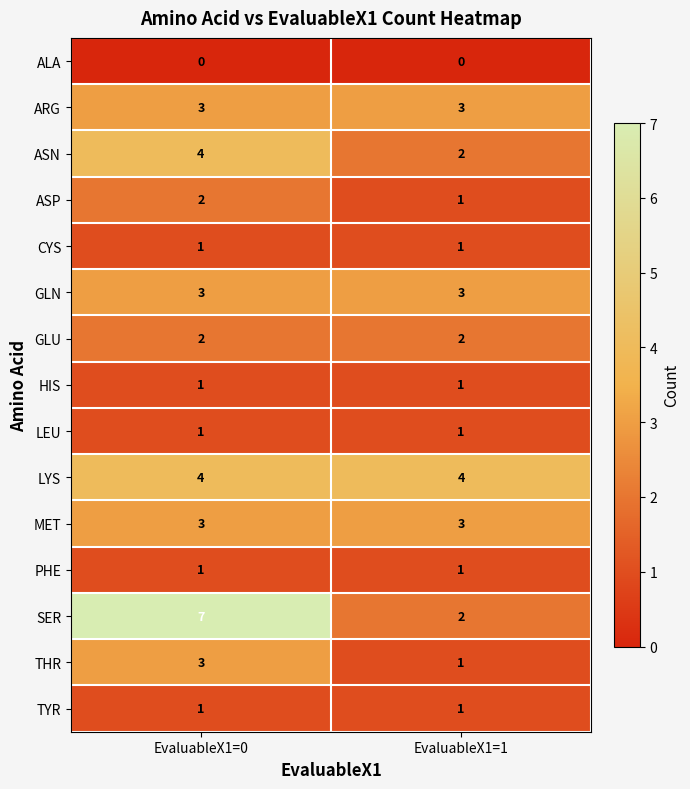

At which category is the sum across all series the highest?

EvaluableX1=0